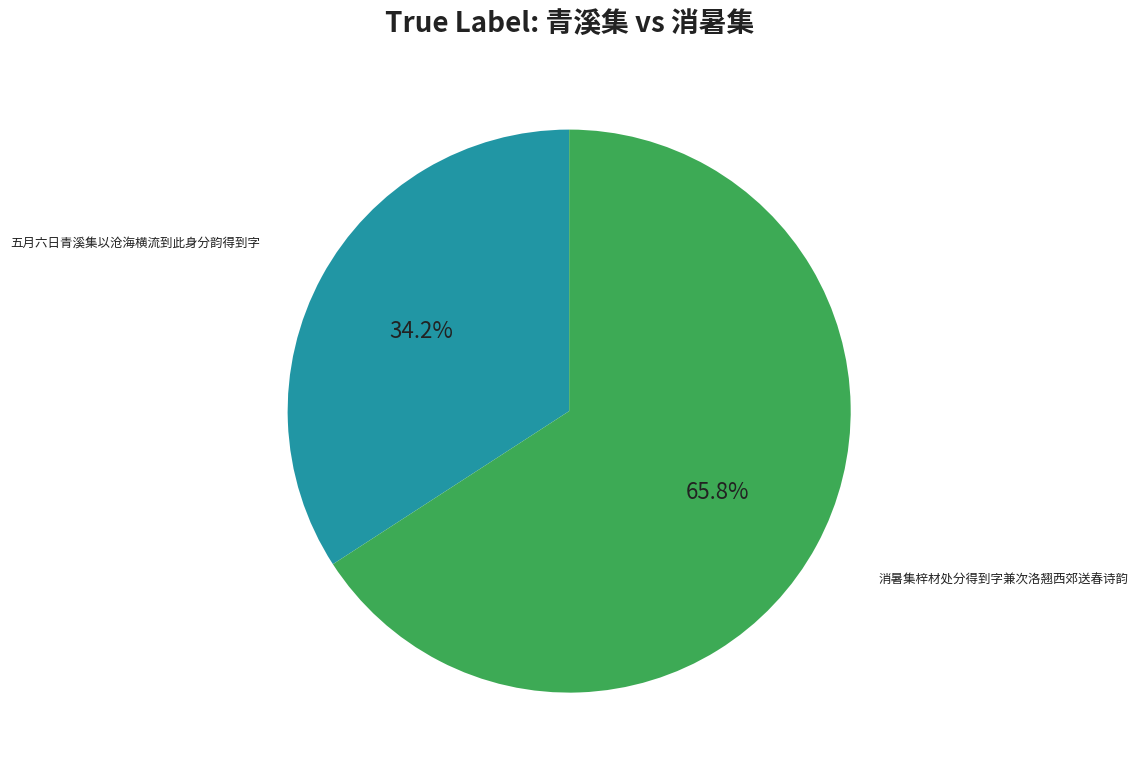

To the nearest percent, what portion does 五月六日青溪集以沧海横流到此身分韵得到字 represent?

34%